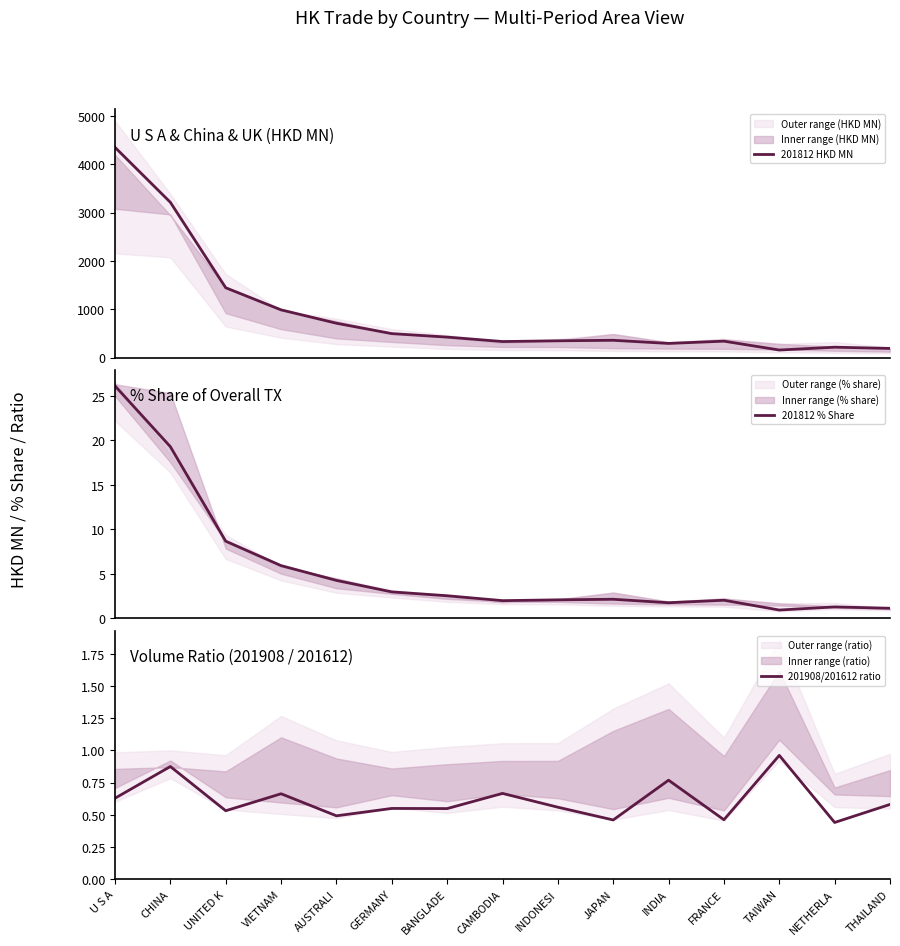

Reading left to right, what are all the values shown in this chart?

201812 HKD MN: U S A=4349.6	CHINA=3212.6	UNITED K=1444.6	VIETNAM=987.1	AUSTRALI=710.0	GERMANY=495.2	BANGLADE=423.3	CAMBODIA=331.3	INDONESI=346.5	JAPAN=357.4	INDIA=292.3	FRANCE=339.3	TAIWAN=155.7	NETHERLA=214.2	THAILAND=189.0
201812 % Share: U S A=26.1	CHINA=19.3	UNITED K=8.7	VIETNAM=5.9	AUSTRALI=4.3	GERMANY=3.0	BANGLADE=2.5	CAMBODIA=2.0	INDONESI=2.1	JAPAN=2.1	INDIA=1.8	FRANCE=2.0	TAIWAN=0.9	NETHERLA=1.3	THAILAND=1.1
201908/201612 ratio: U S A=0.6	CHINA=0.9	UNITED K=0.5	VIETNAM=0.7	AUSTRALI=0.5	GERMANY=0.5	BANGLADE=0.5	CAMBODIA=0.7	INDONESI=0.6	JAPAN=0.5	INDIA=0.8	FRANCE=0.5	TAIWAN=1.0	NETHERLA=0.4	THAILAND=0.6